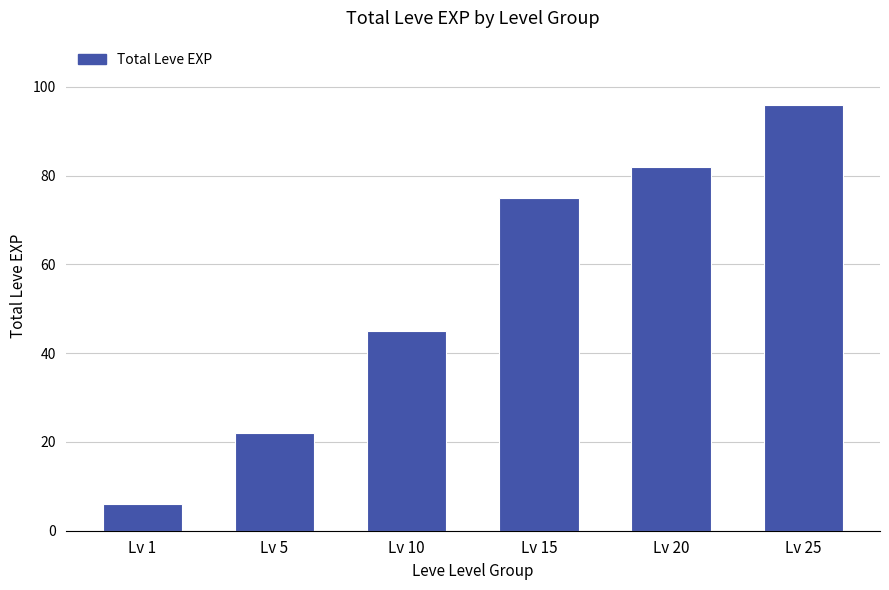

The value at Lv 25 is 96. True or false?

True